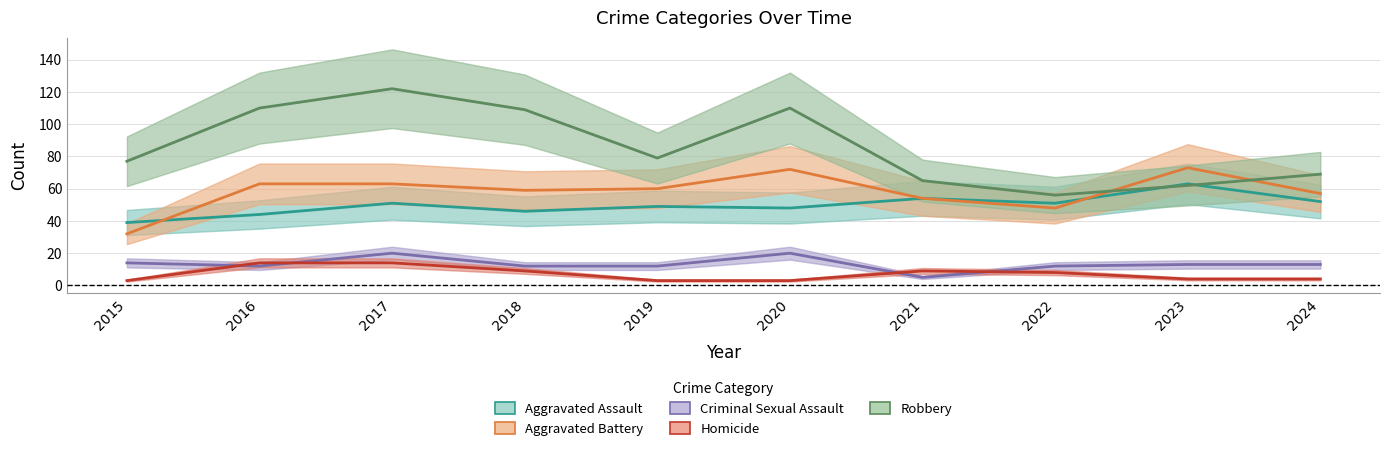

What is the lowest value of the Criminal Sexual Assault series?

5